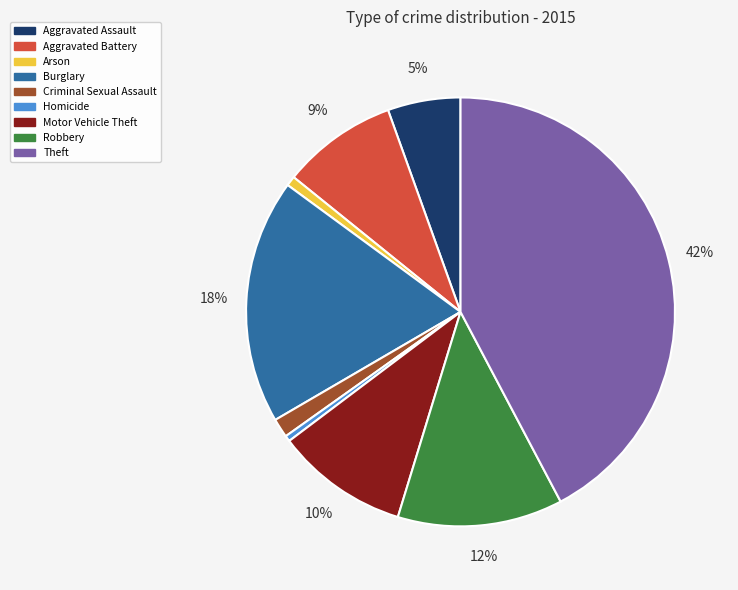

To the nearest percent, what is the combined percentage of Burglary and Arson?

19%